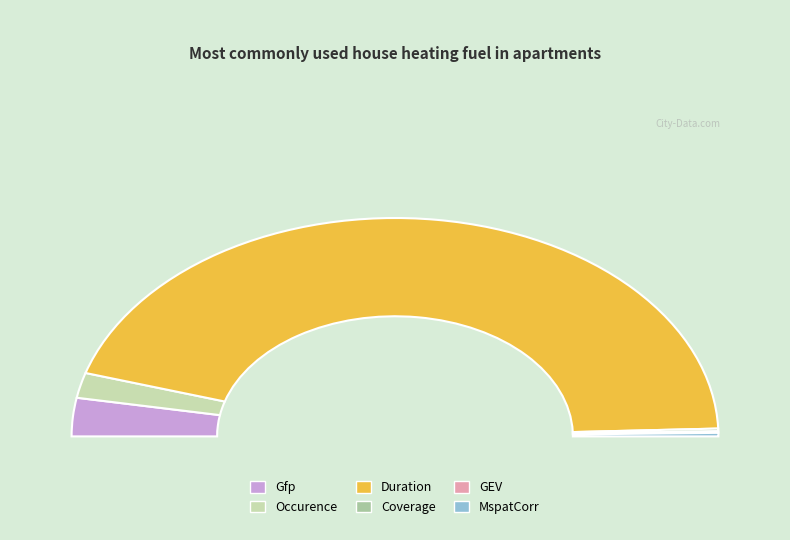

Which slice is the largest?

Duration